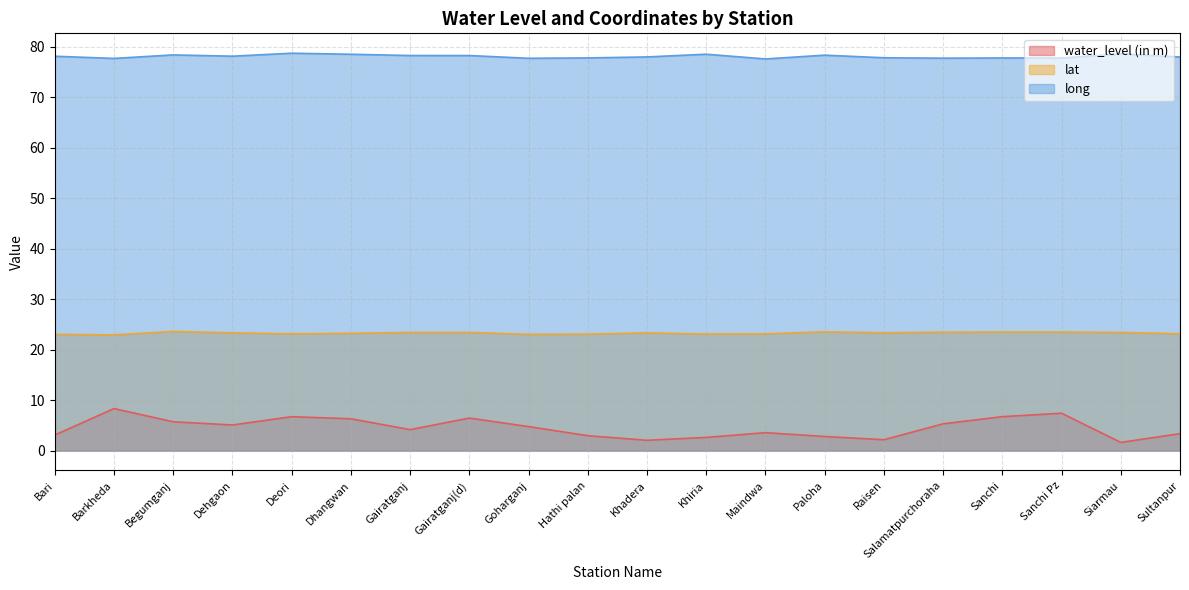

Which category has the lowest value across all series?

Siarmau